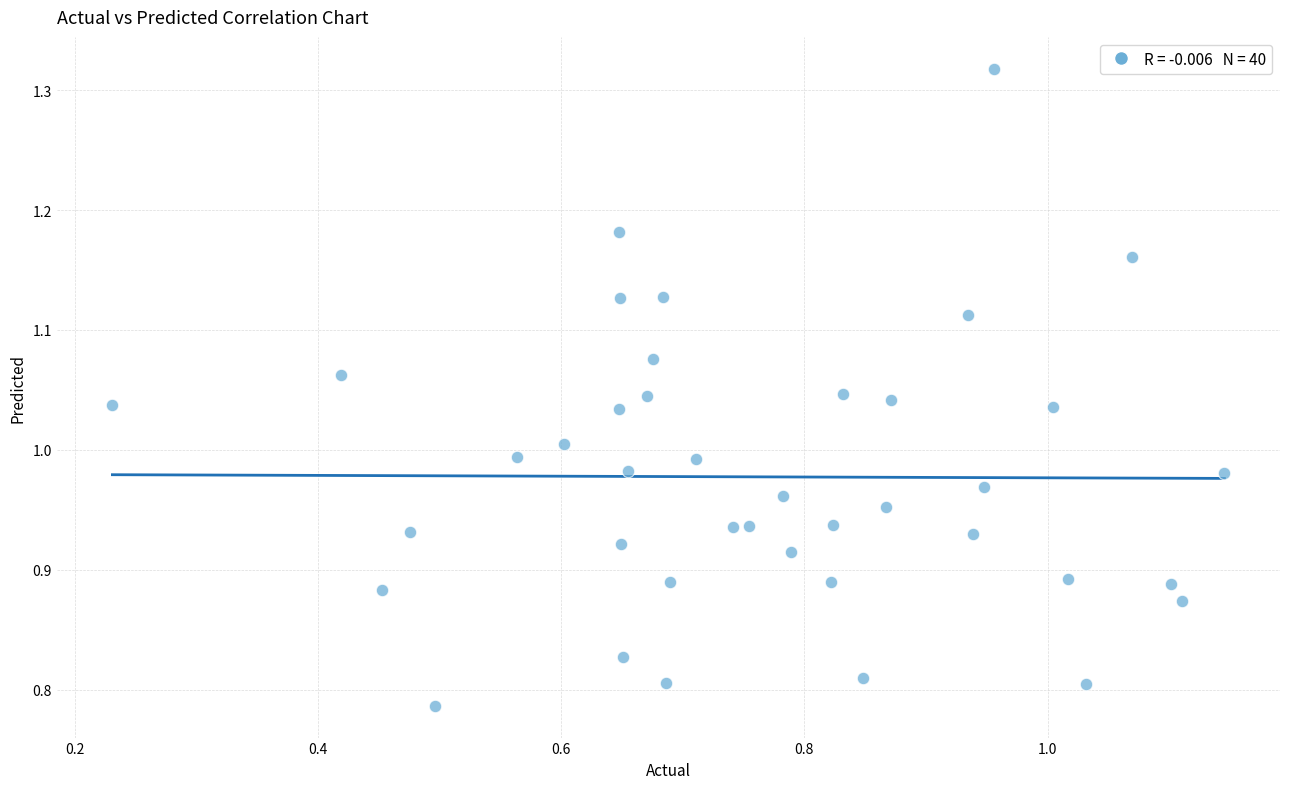

What is the range of Y values (max minus min)?

0.5